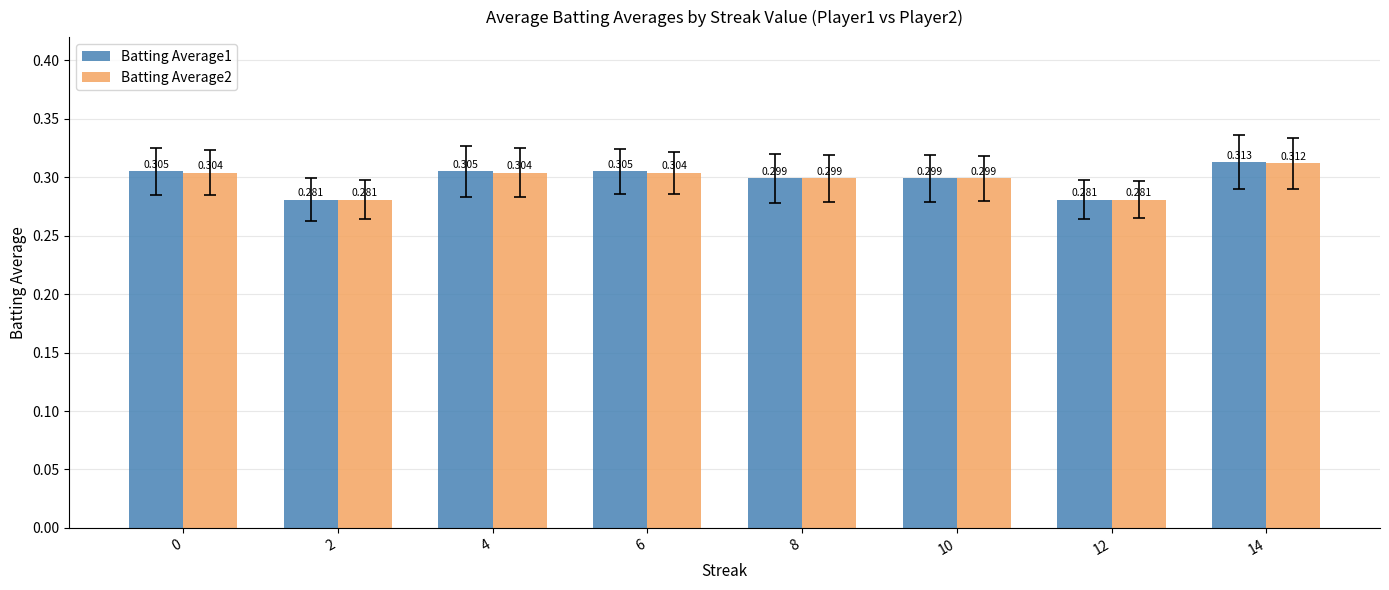

Is the value of Batting Average2 at 0 greater than the value of Batting Average1 at 10?

Yes